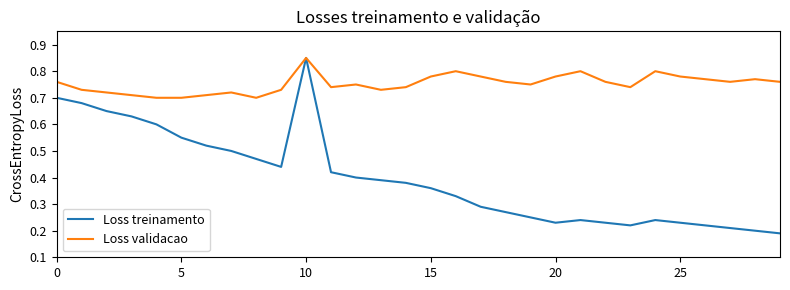

Count the Loss treinamento values in the range 0 to 1.

30